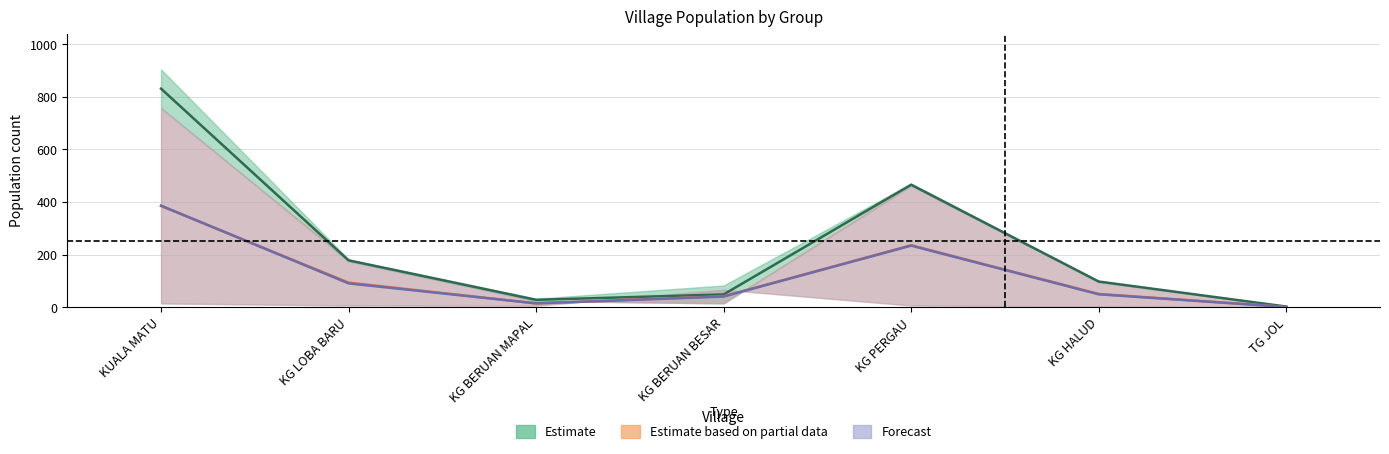

True or false: BI_sabah has a value of 79.7 at KG HALUD.

False